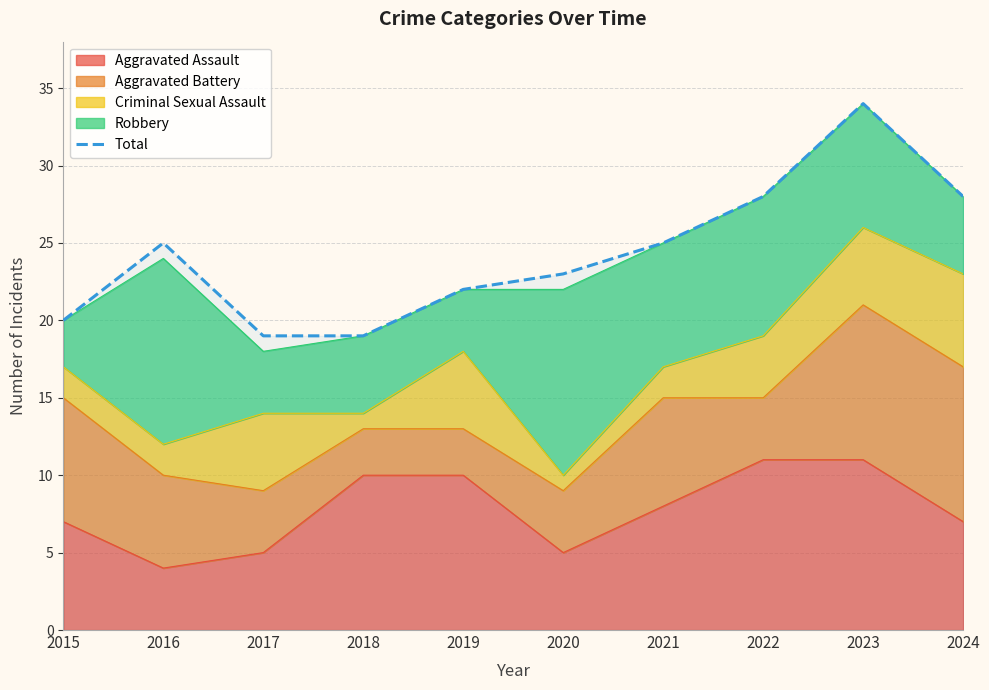

Is it true that the value at 2023 is 18?

False